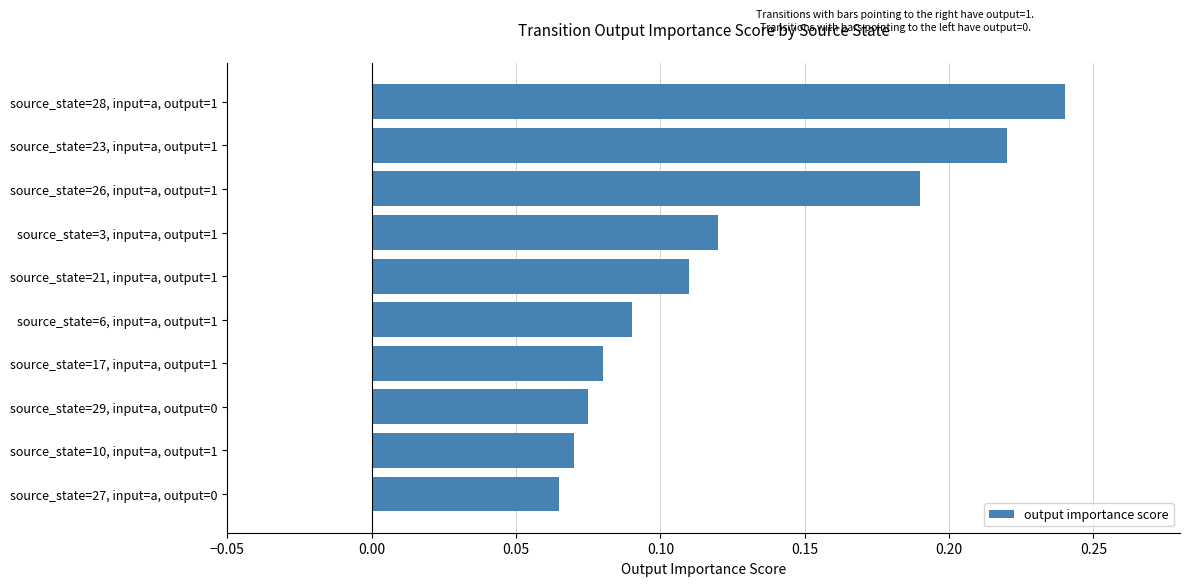

The chart shows a value of 0.0 at source_state=10, input=a, output=1. True or false?

False